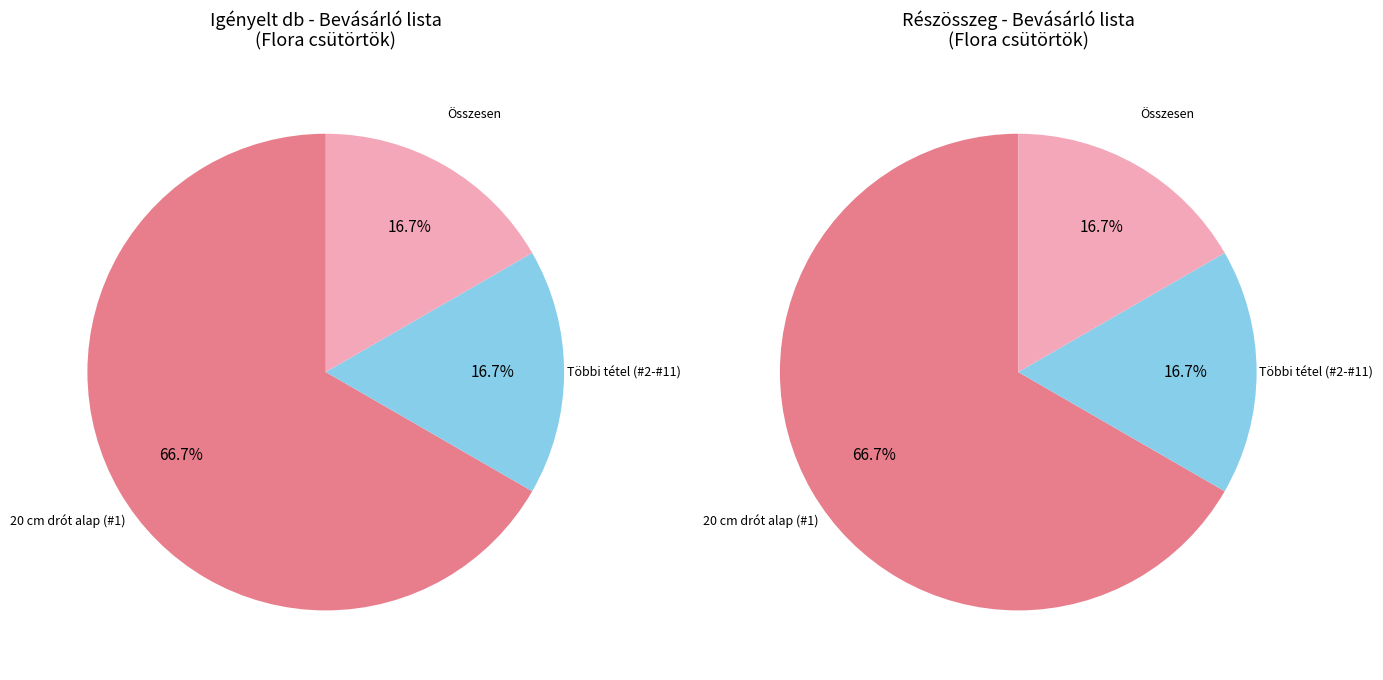

What is the smallest slice in the pie chart?

#2